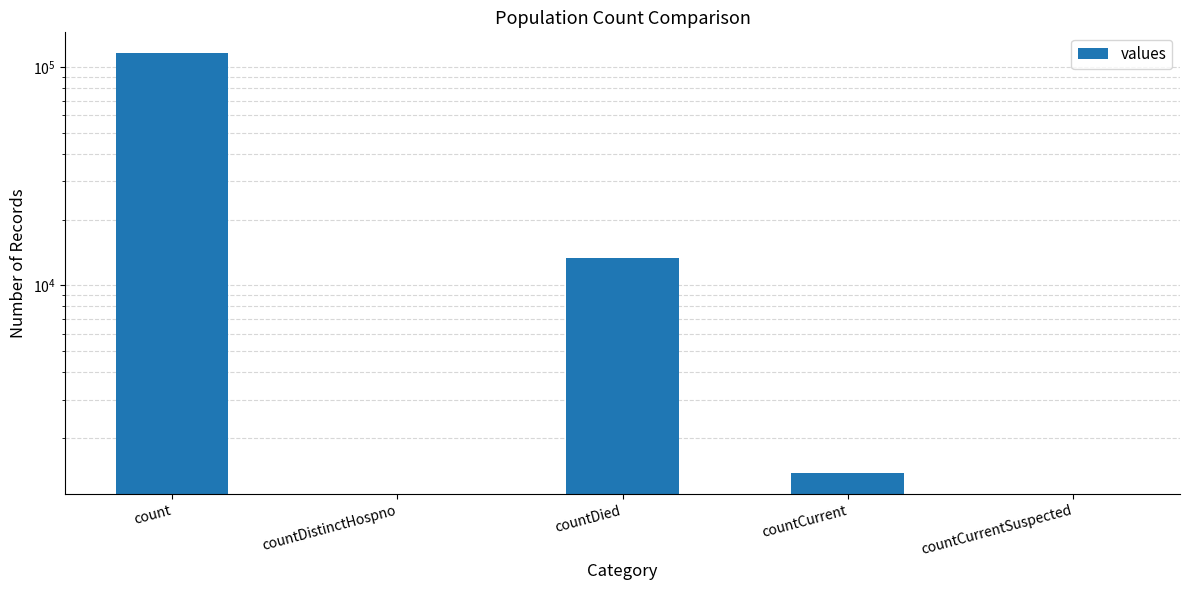

How many positive values are there?

3